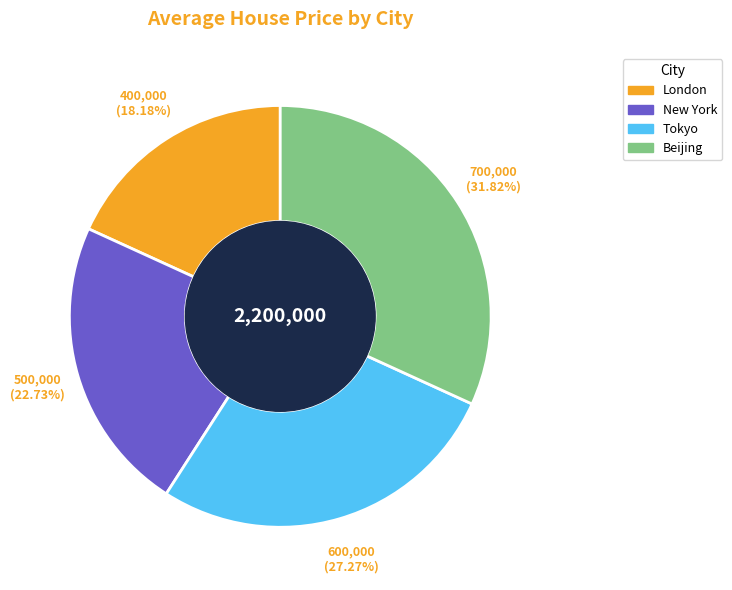

Combined, what portion of the pie is New York and Tokyo?

50.0%